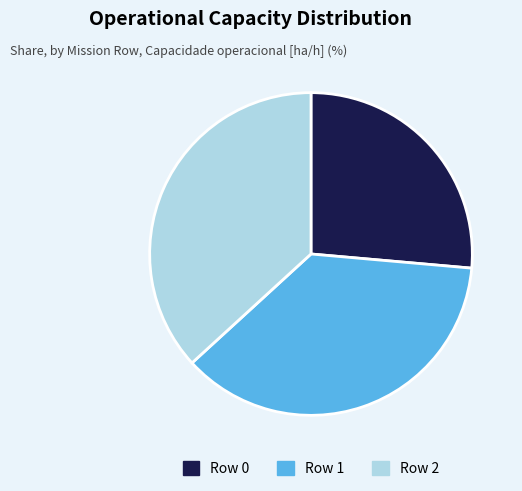

Count the number of slices in the pie.

3